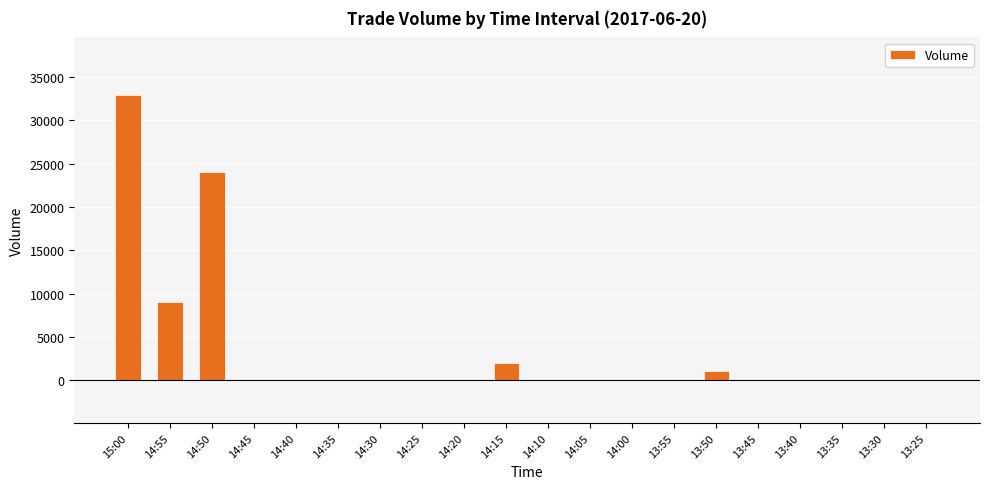

The chart shows a value of 2000 at 14:15. True or false?

True